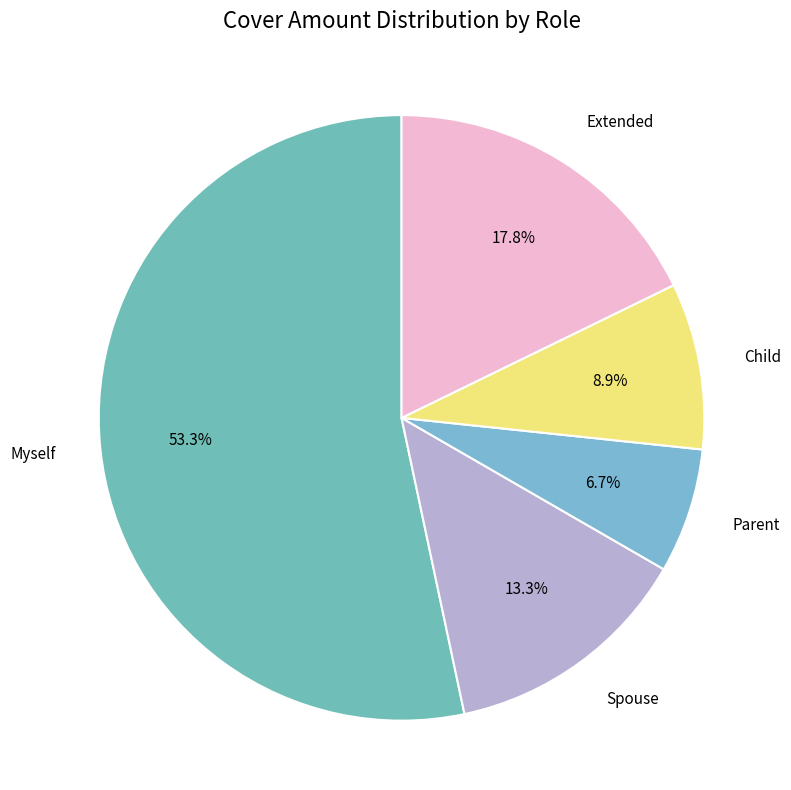

Count the number of slices in the pie.

5